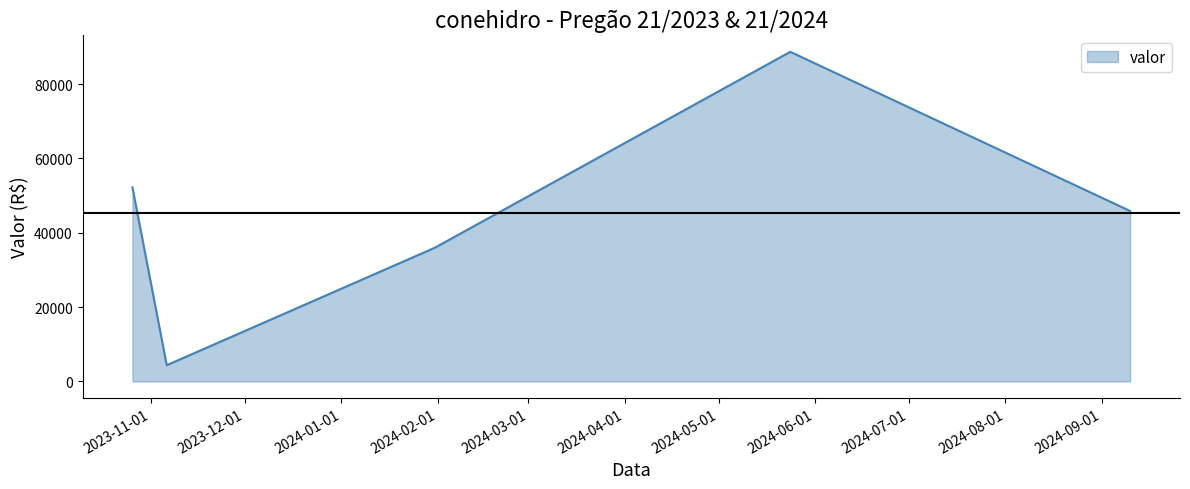

Does the chart display data point markers on the line(s)?

No